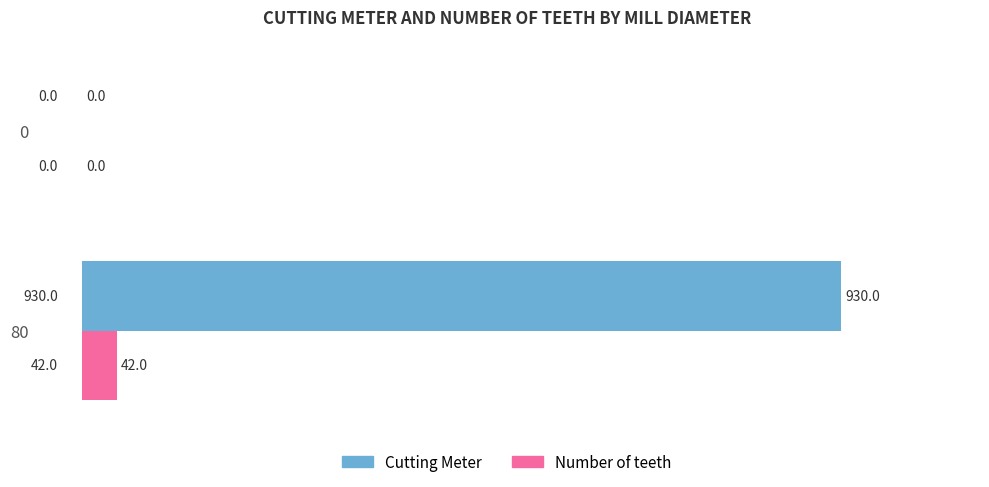

Which series has the largest total across all categories?

Cutting Meter